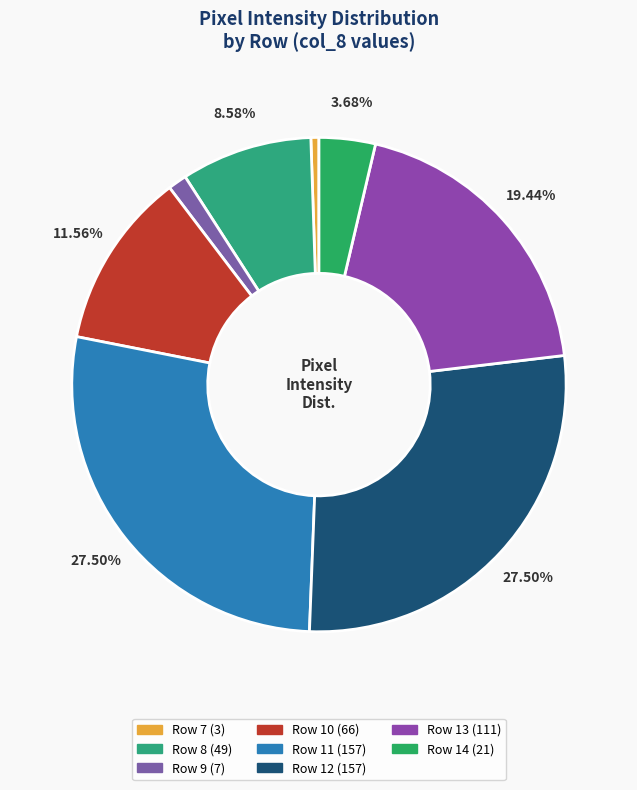

How many segments does this pie chart have?

8